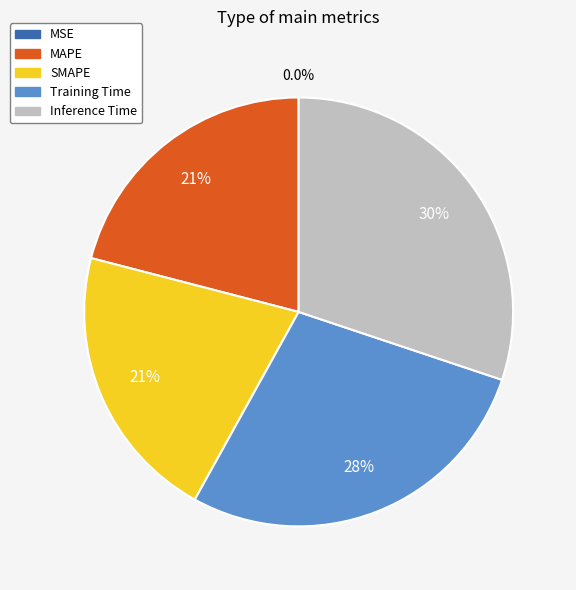

What is the largest slice in the pie chart?

Inference Time